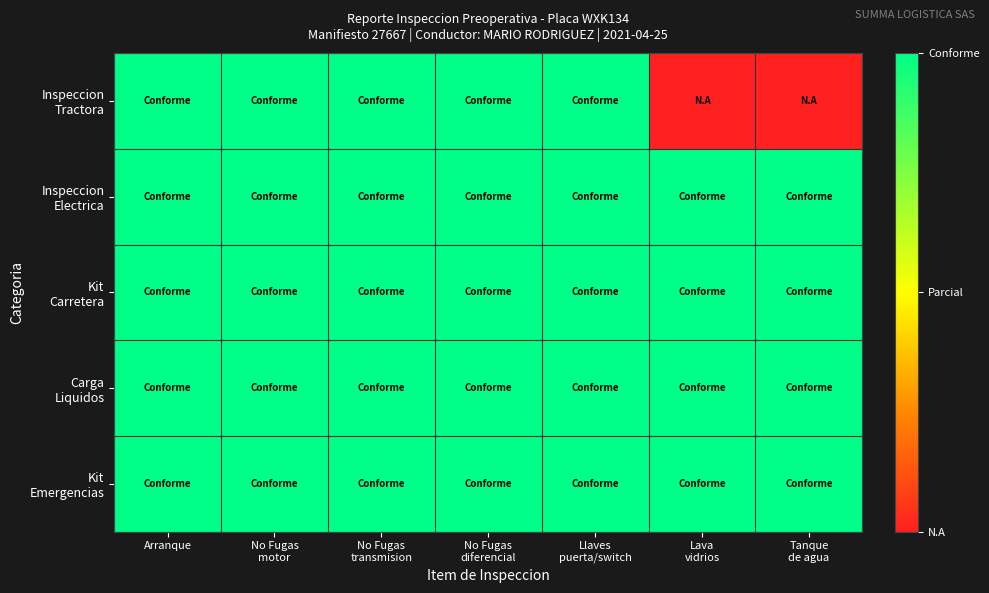

How many categories are shown in the chart?

7